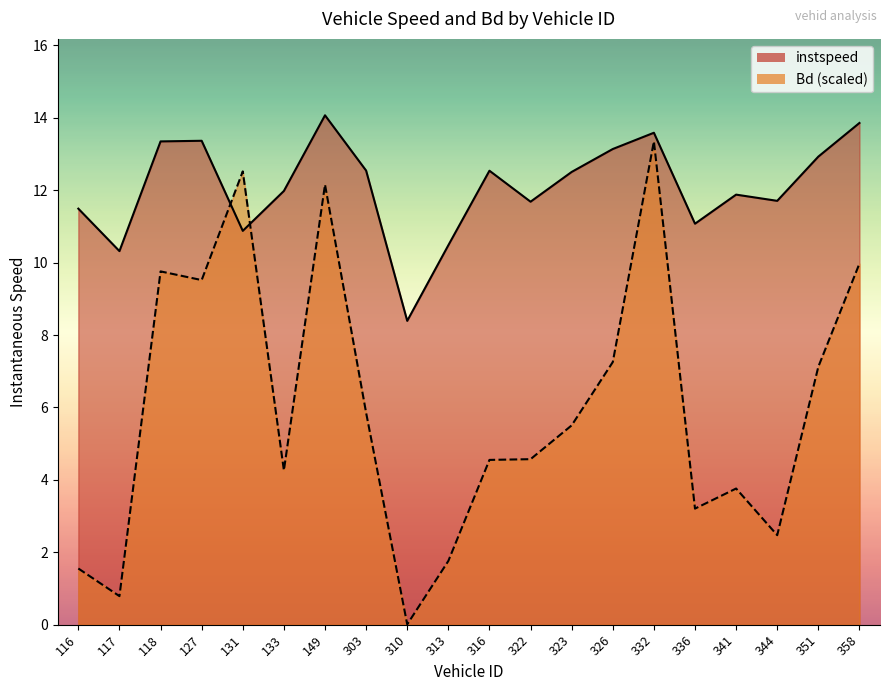

The value of instspeed at 117 is 16.3. True or false?

False